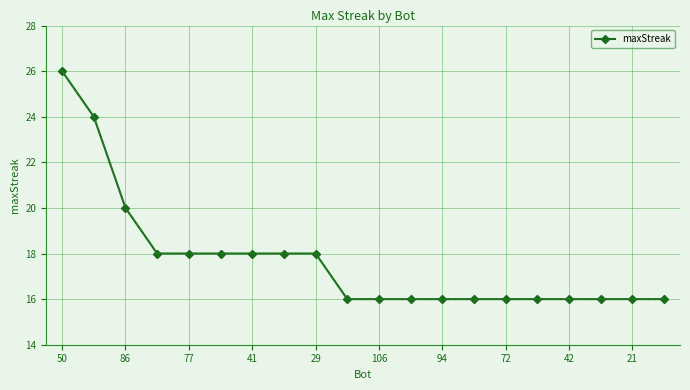

What is the average value?

18